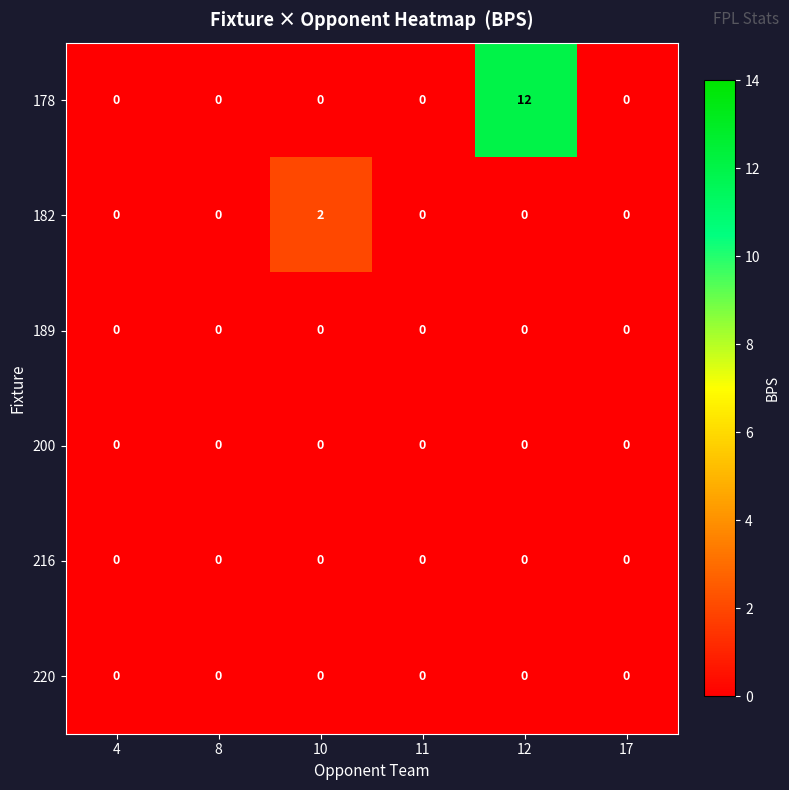

Which series has the widest spread of values?

178